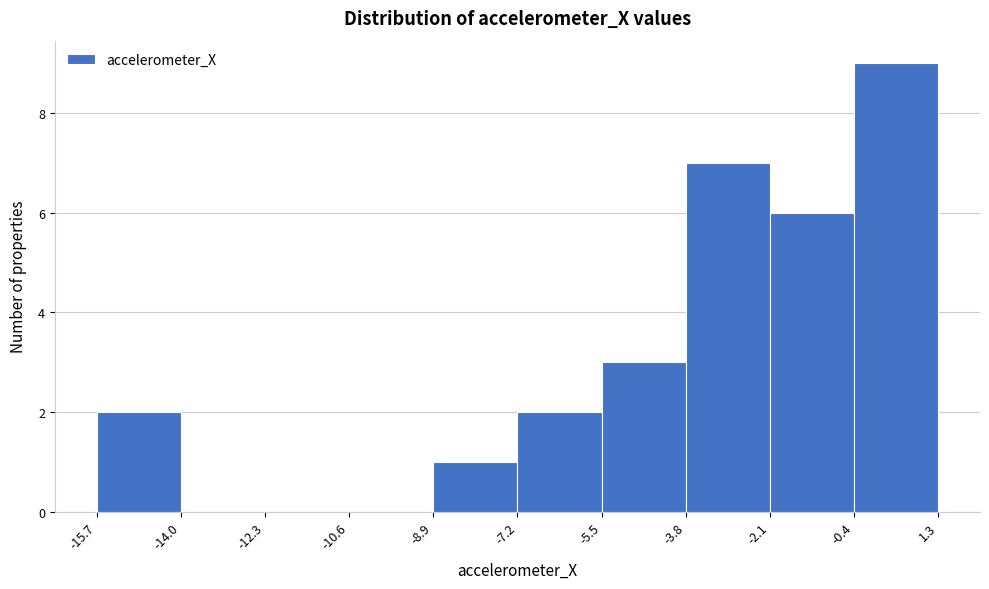

What is the height of the bar covering -5.5 to -3.8 on the x-axis? The values are not printed on the chart, so give them approximately, as read against the axis.

3